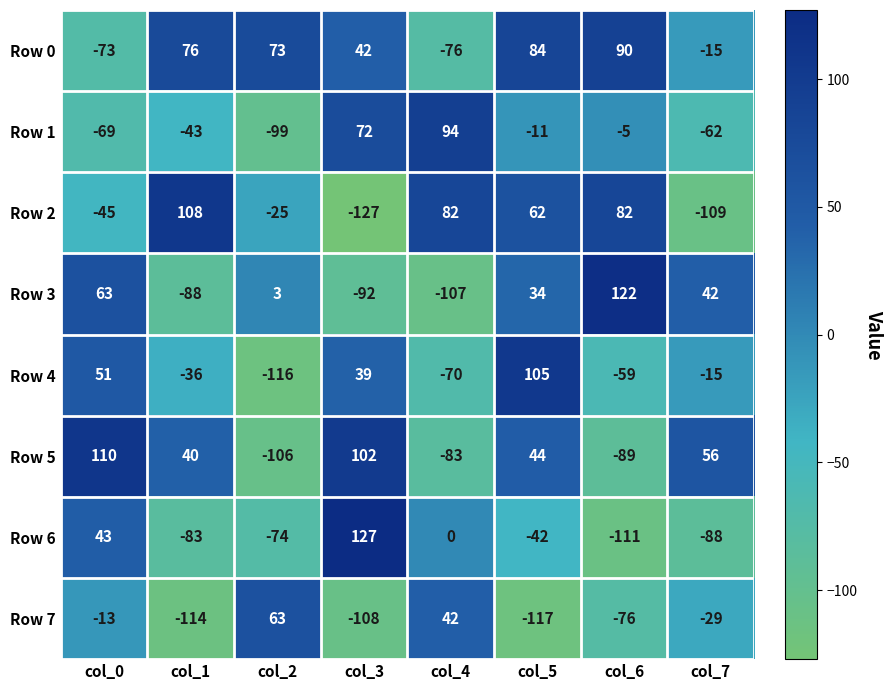

Rank the series by their maximum value, from lowest to highest.

Row 7, Row 0, Row 1, Row 4, Row 2, Row 5, Row 3, Row 6